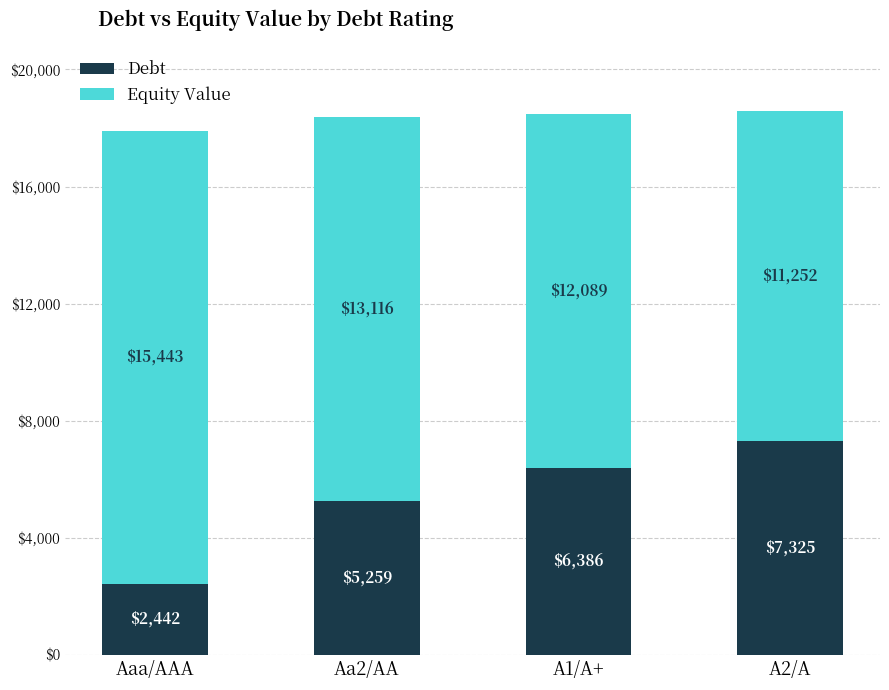

What value does the Debt series have at A1/A+?

6386.0